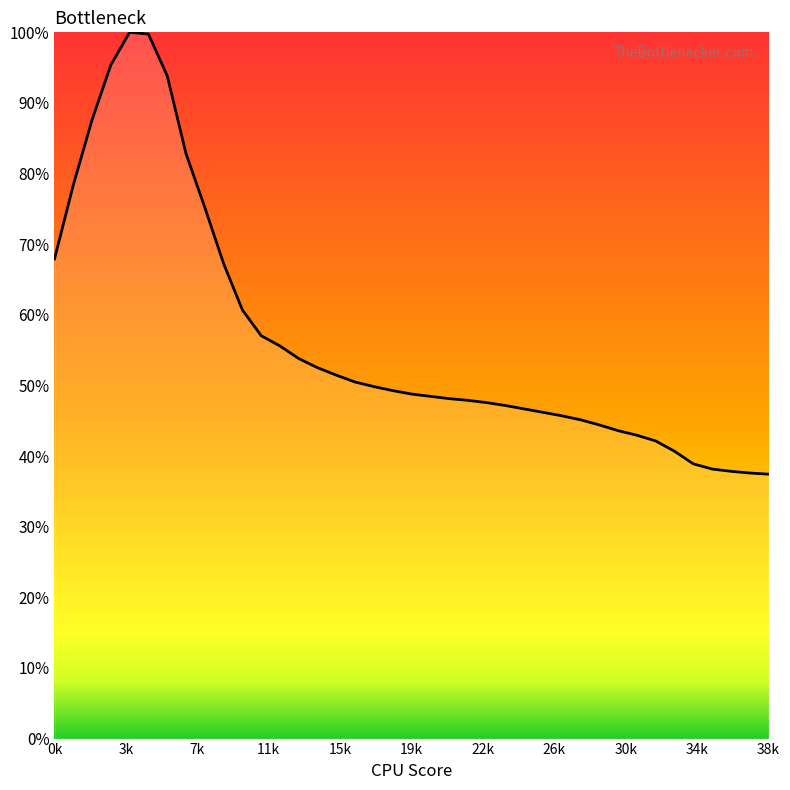

Does the chart display data point markers on the line(s)?

No